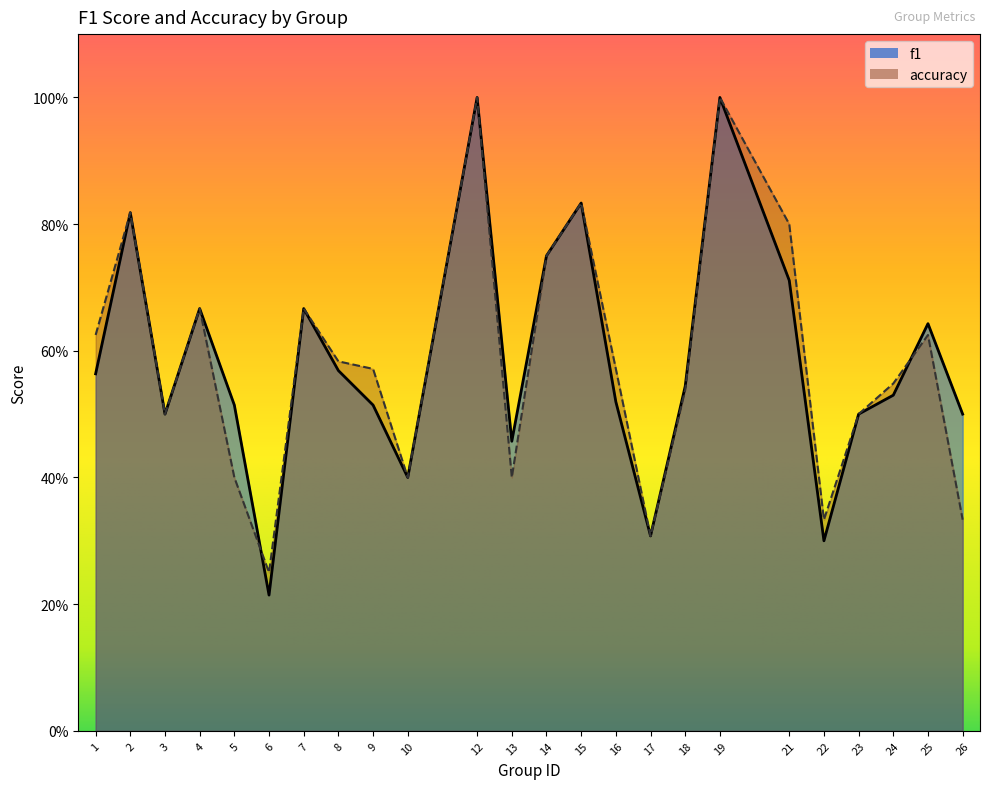

Which series ends up on top after the final intersection of accuracy and f1?

f1